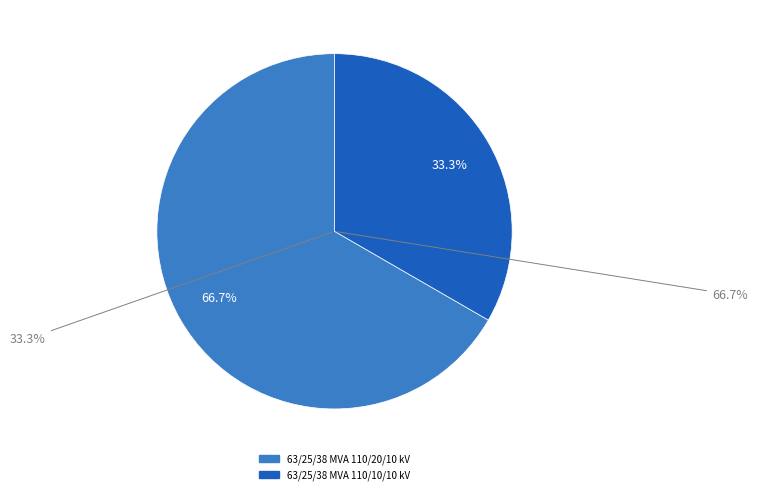

What percentage is NOT represented by 63/25/38 MVA 110/20/10 kV?

33.3%